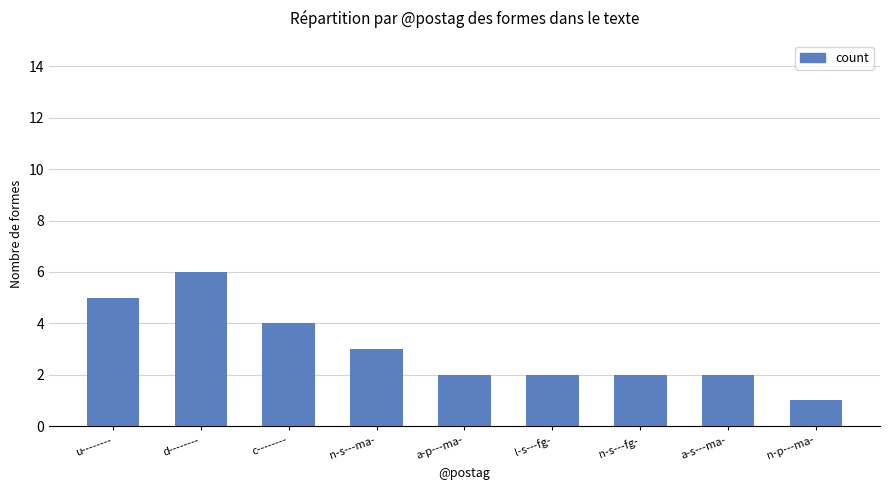

What is the label of the 7th bar from the right?

c--------